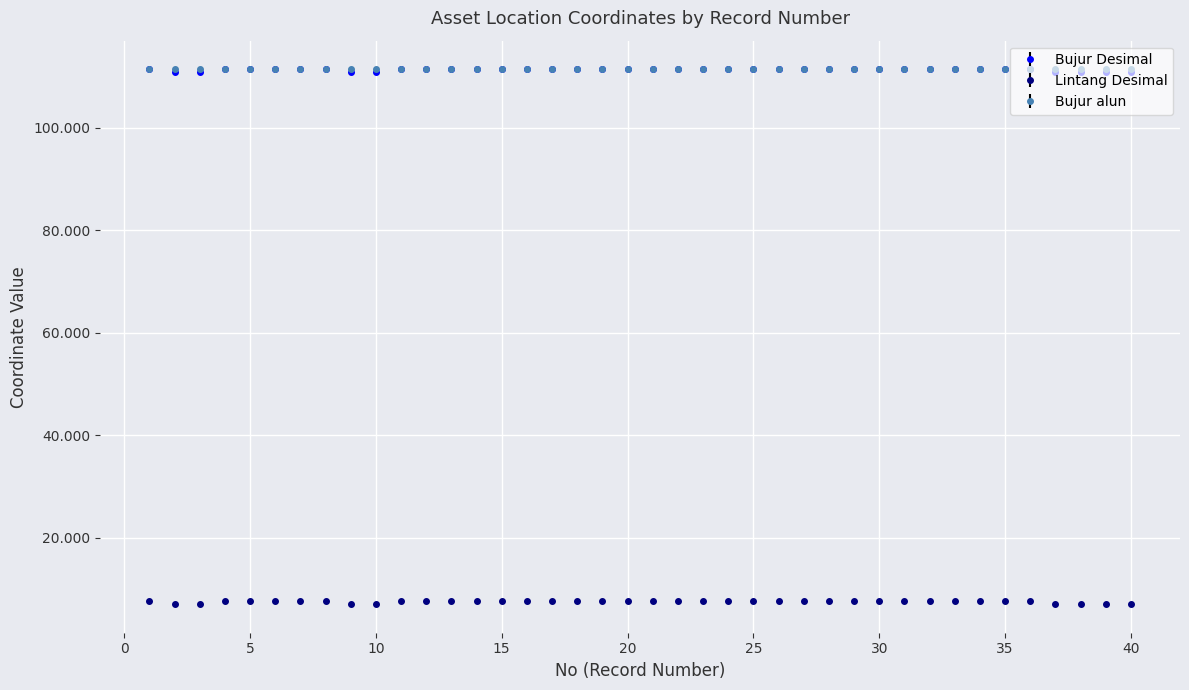

Is this an area chart (filled region under the line)?

No